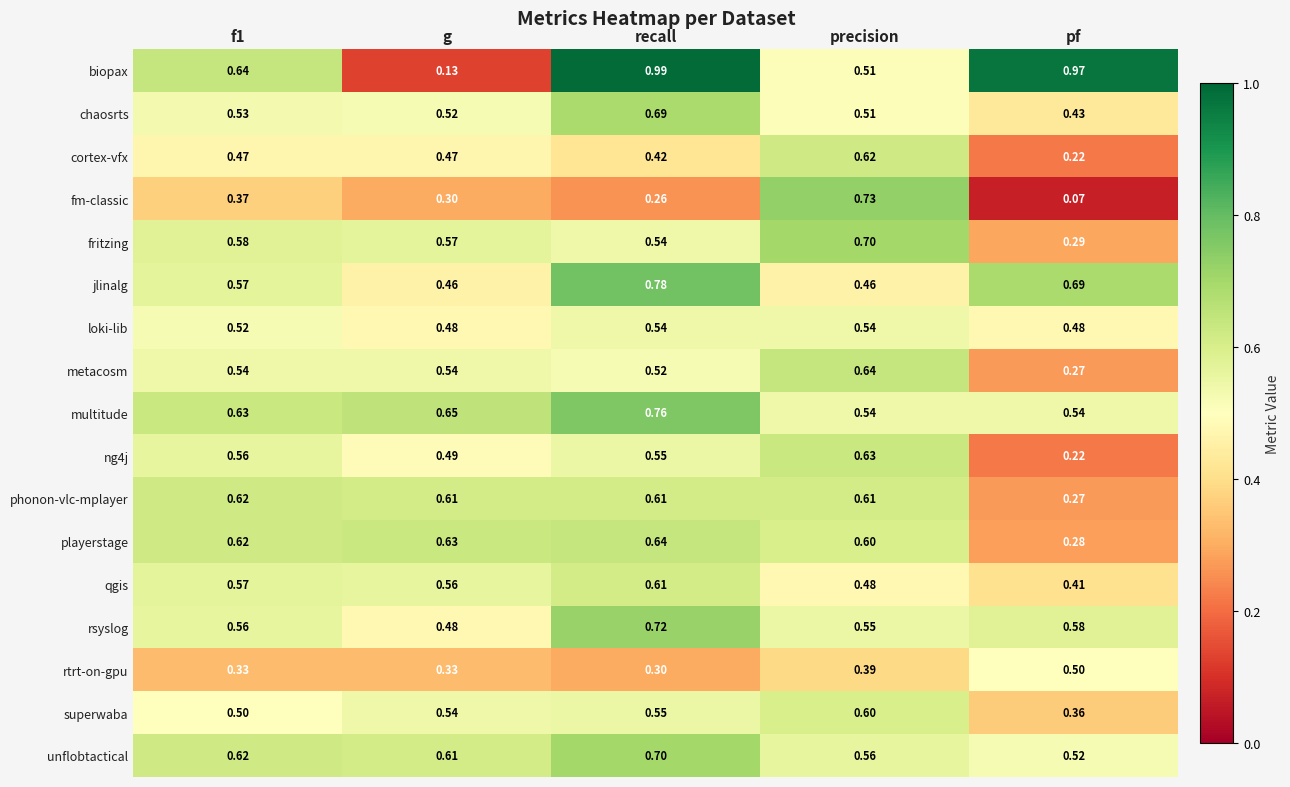

Which category has the highest value in the rsyslog series?

recall